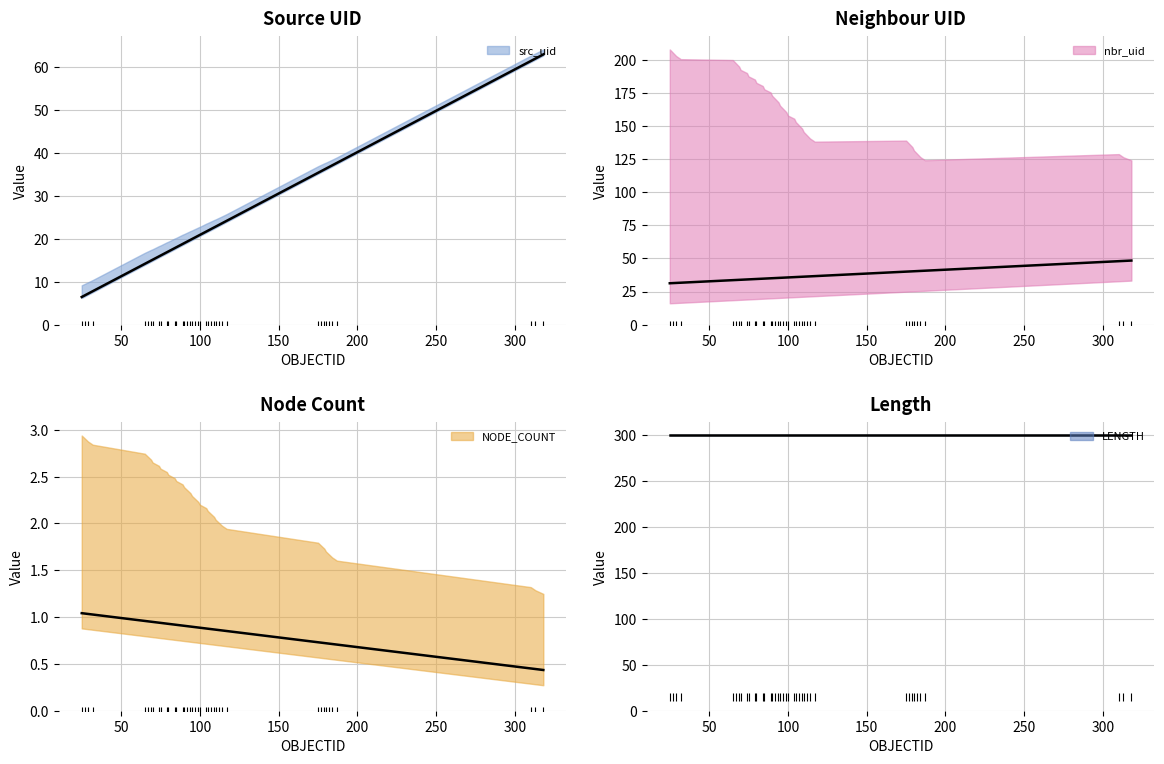

Which series contains the highest Y value?

LENGTH